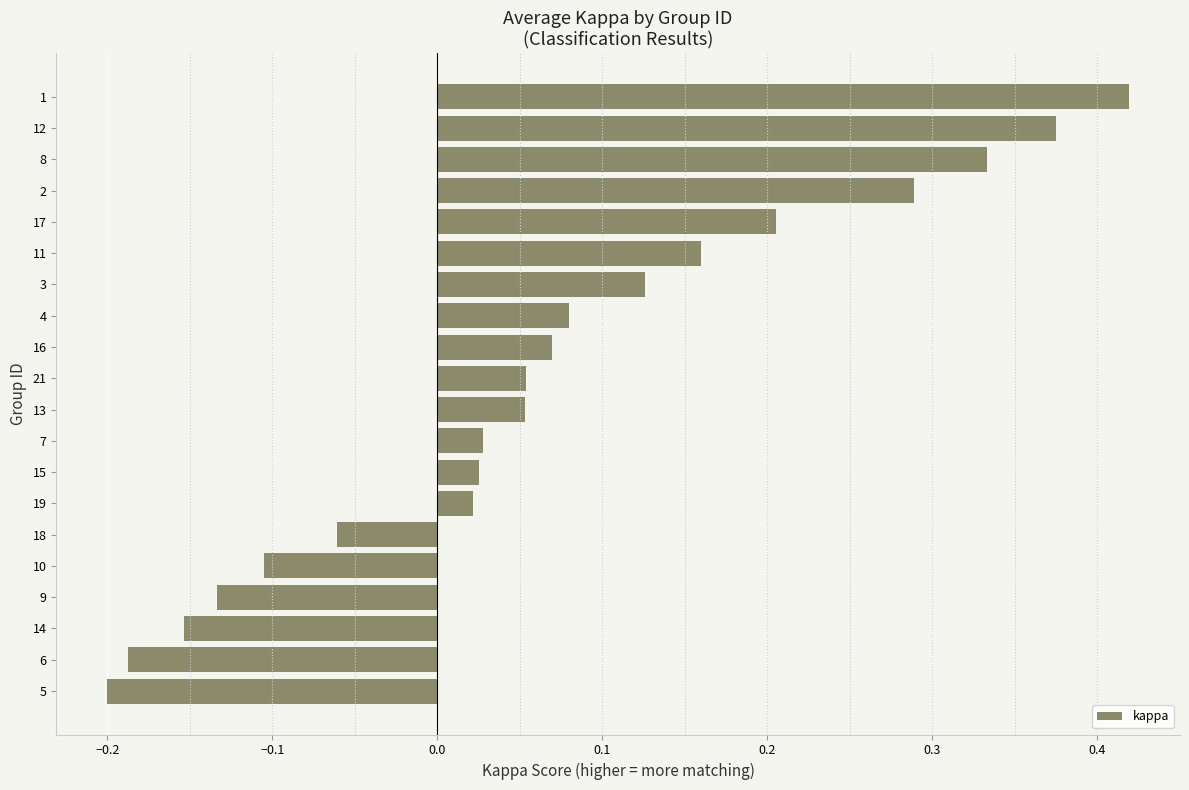

What is the difference between the maximum and second lowest values?

0.6